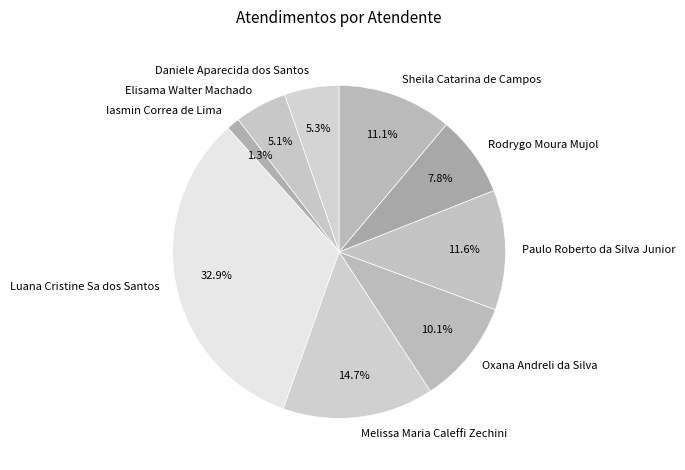

Between Paulo Roberto da Silva Junior and Iasmin Correa de Lima, which is larger?

Paulo Roberto da Silva Junior